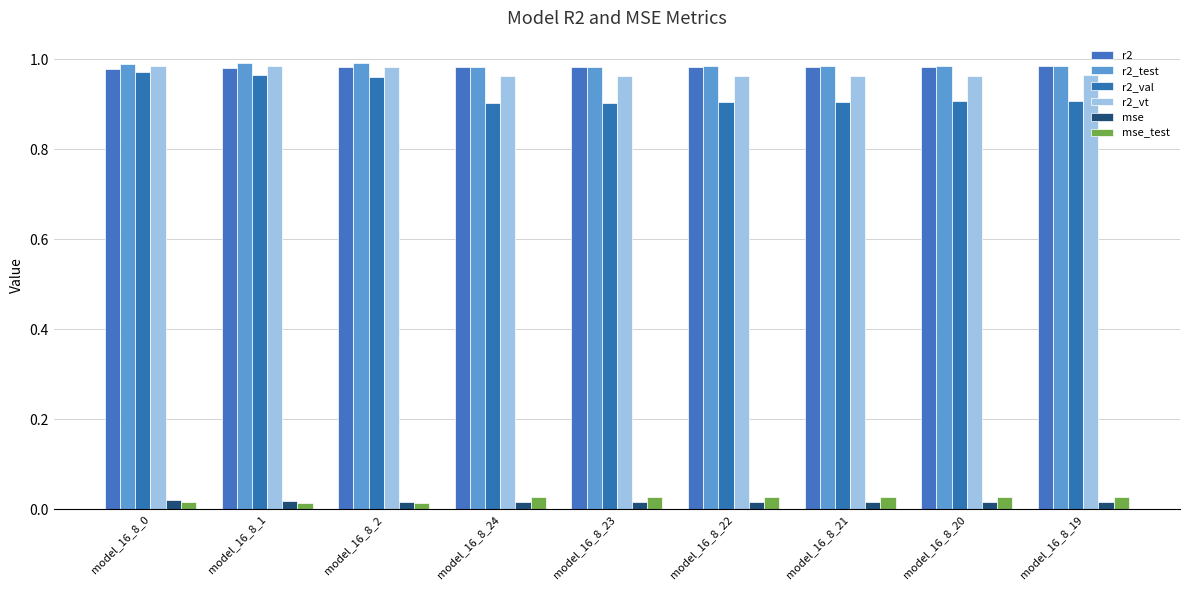

Which series has the widest spread of values?

r2_val